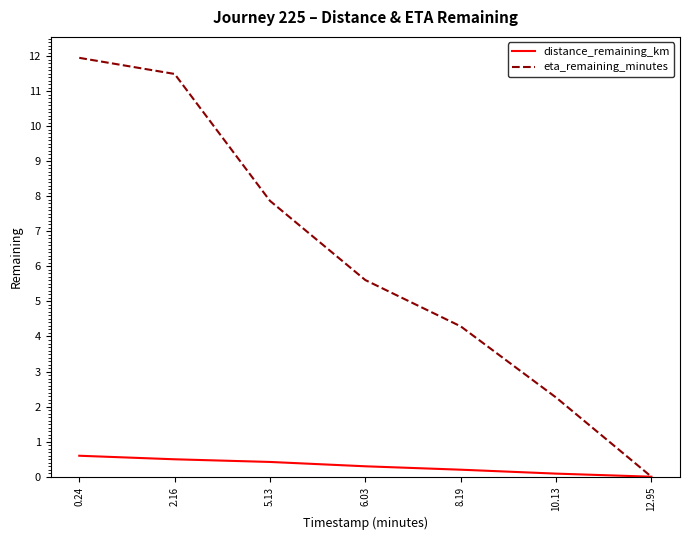

At how many categories does at least one series exceed 9?

2